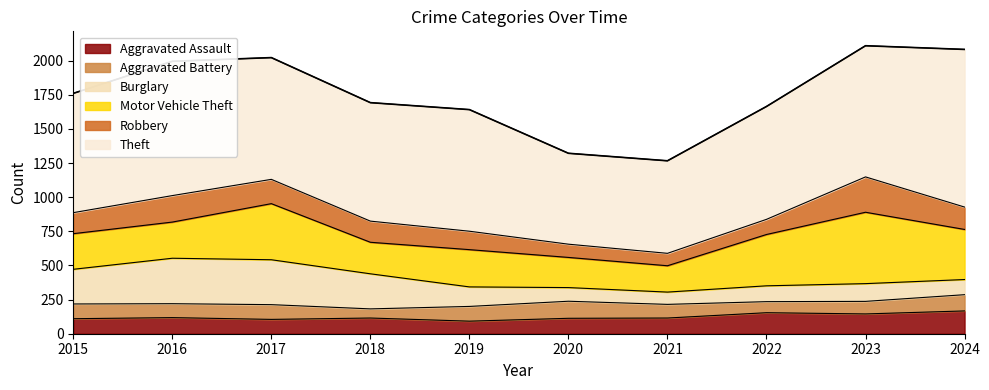

What is the sum of the Theft values at 2015 and 2021?

1552